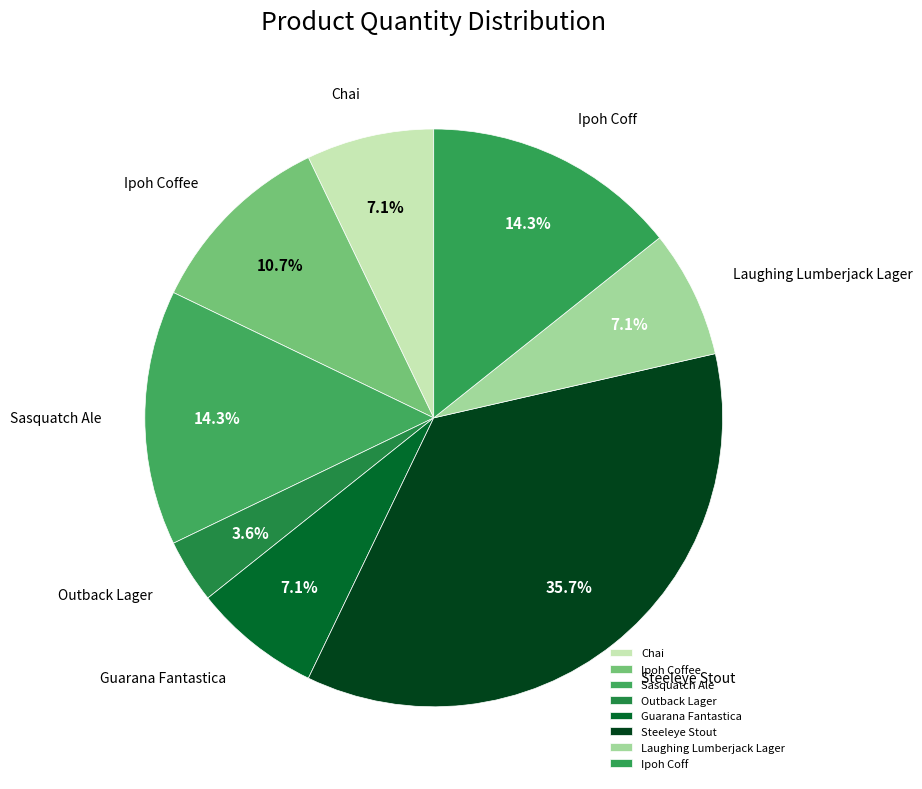

How many segments does this pie chart have?

8